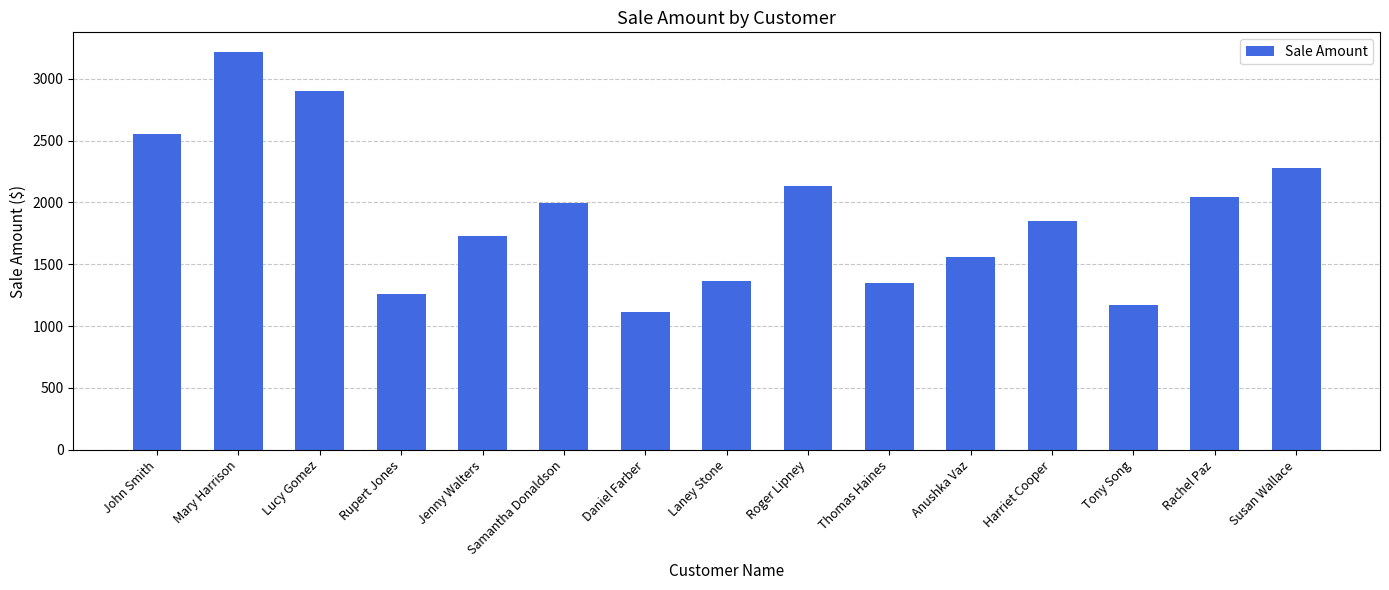

What is the label of the 1st bar from the left?

John Smith